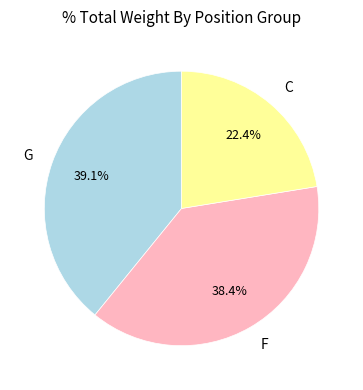

Is there a majority slice in this chart?

No